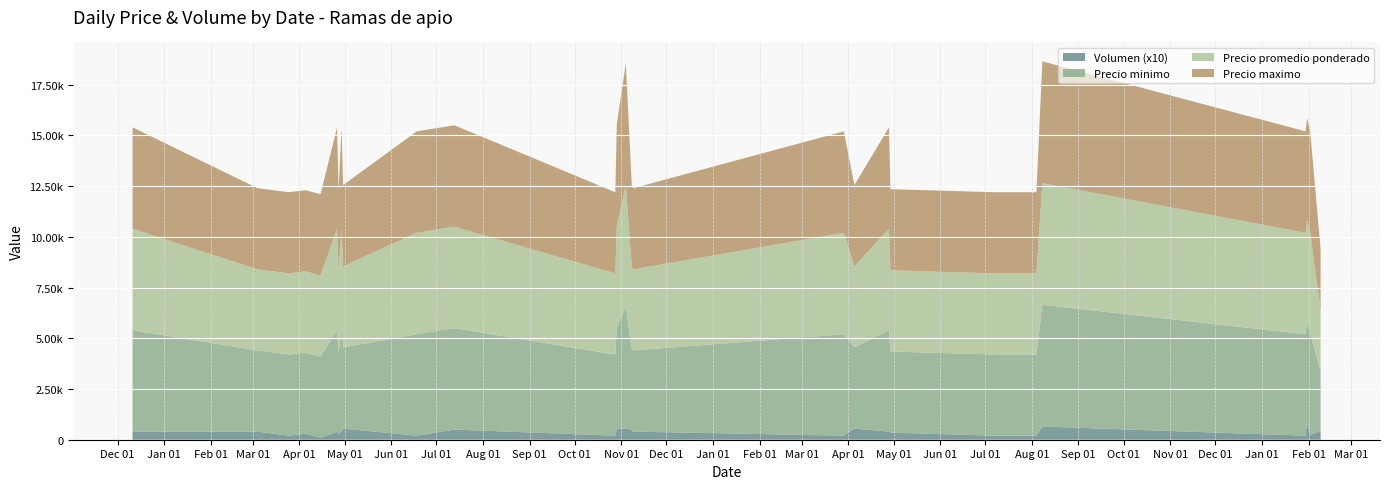

Reading left to right, extract all data points from this chart.

Precio minimo: 5000	4000	4000	4000	4000	5000	4000	5000	4000	5000	5000	4000	5000	6000	4000	4000	5000	4000	5000	4000	4000	4000	6000	5000	5000	5000	3000
Precio maximo: 5000	4000	4000	4000	4000	5000	4000	5000	4000	5000	5000	4000	5000	6000	4000	4000	5000	4000	5000	4000	4000	4000	6000	5000	5000	5000	3000
Precio promedio ponderado: 5000	4000	4000	4000	4000	5000	4000	5000	4000	5000	5000	4000	5000	6000	4000	4000	5000	4000	5000	4000	4000	4000	6000	5000	5000	5000	3000
Volumen: 40	40	20	30	10	40	30	40	55	20	50	20	55	55	50	40	20	55	40	35	20	20	65	20	85	25	40